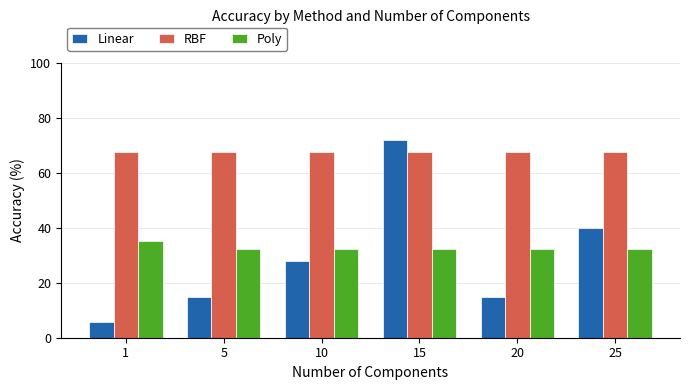

True or false: Poly has a value of 32.4 at 20.

True